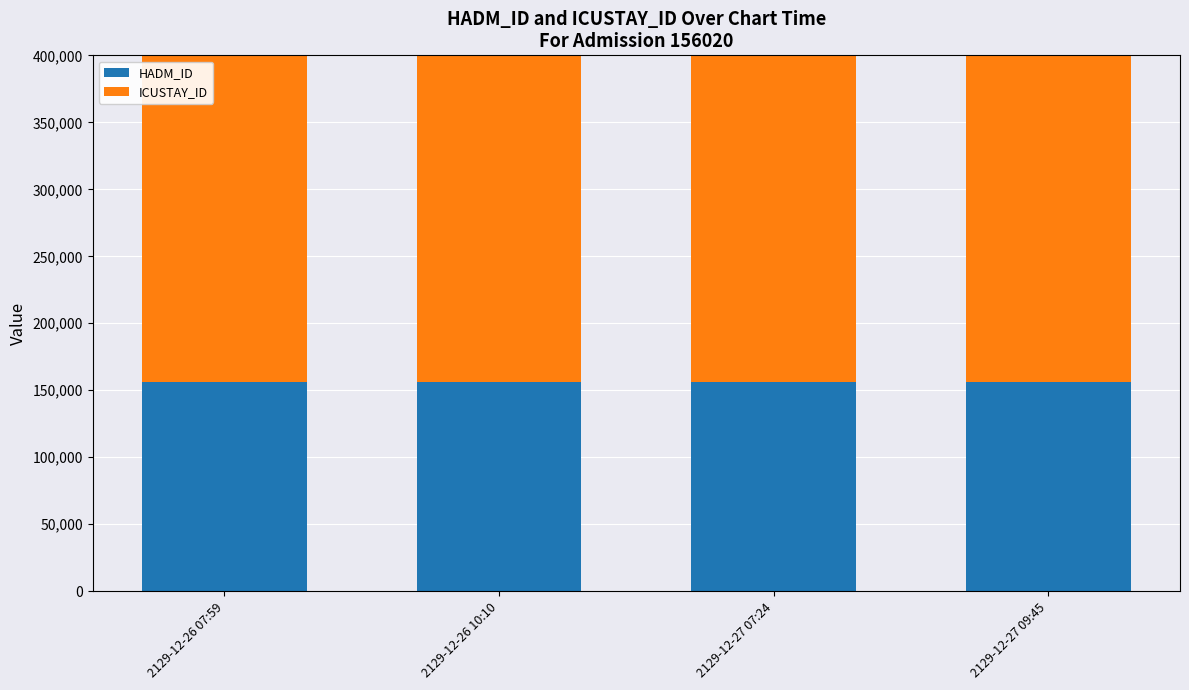

Which has a higher value, 2129-12-27 07:24 or 2129-12-26 10:10?

2129-12-27 07:24